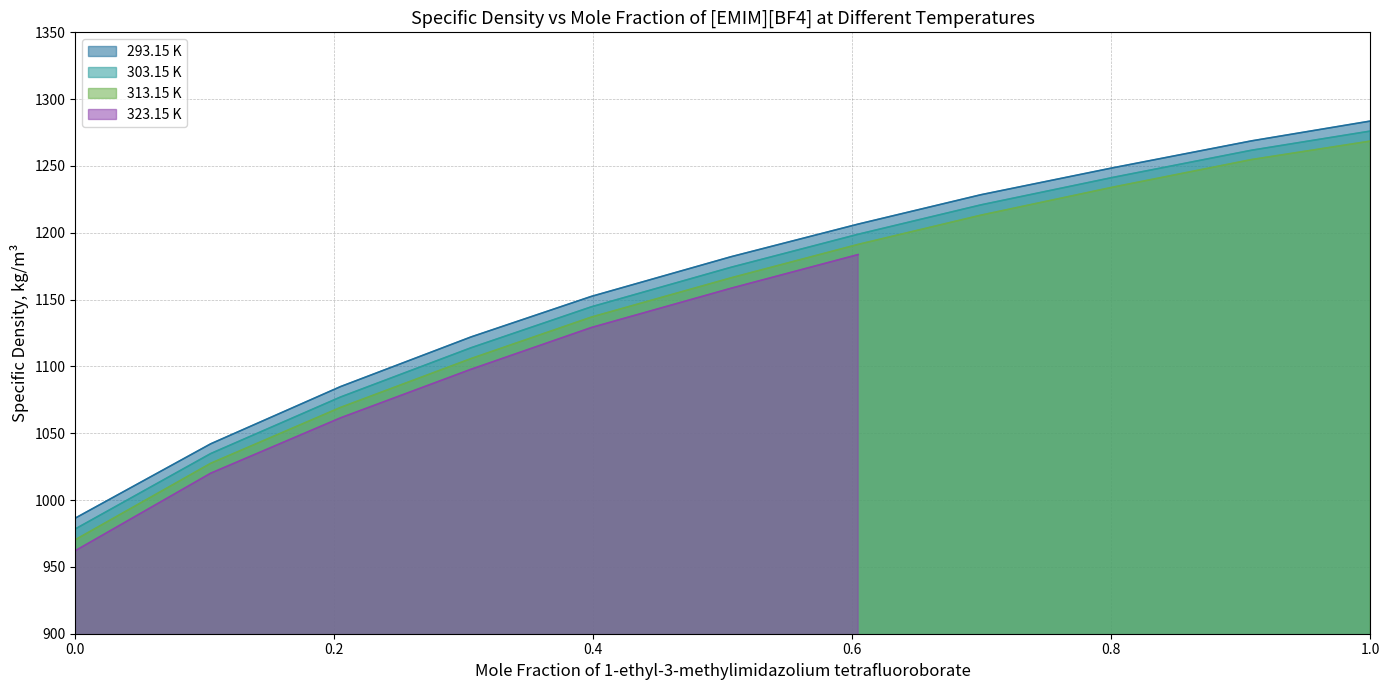

Between 0.6994 and 0.2048, which is larger?

0.6994